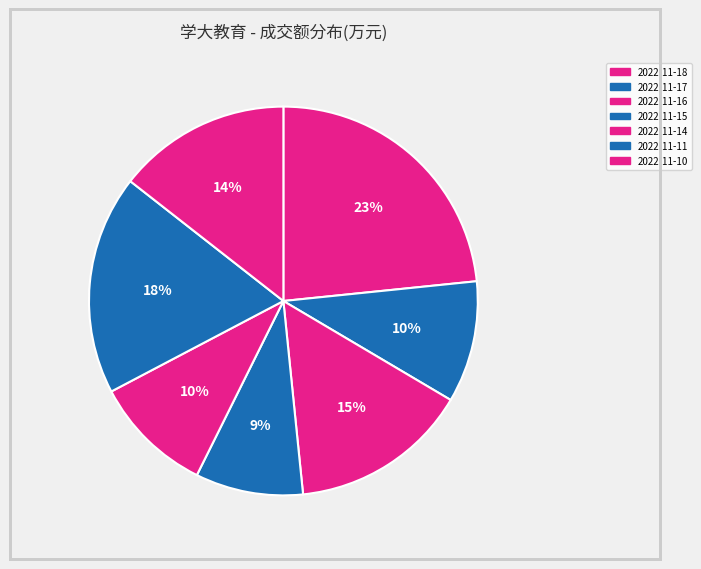

What is the change in value from 2022-11-17 to 2022-11-16?

+5452